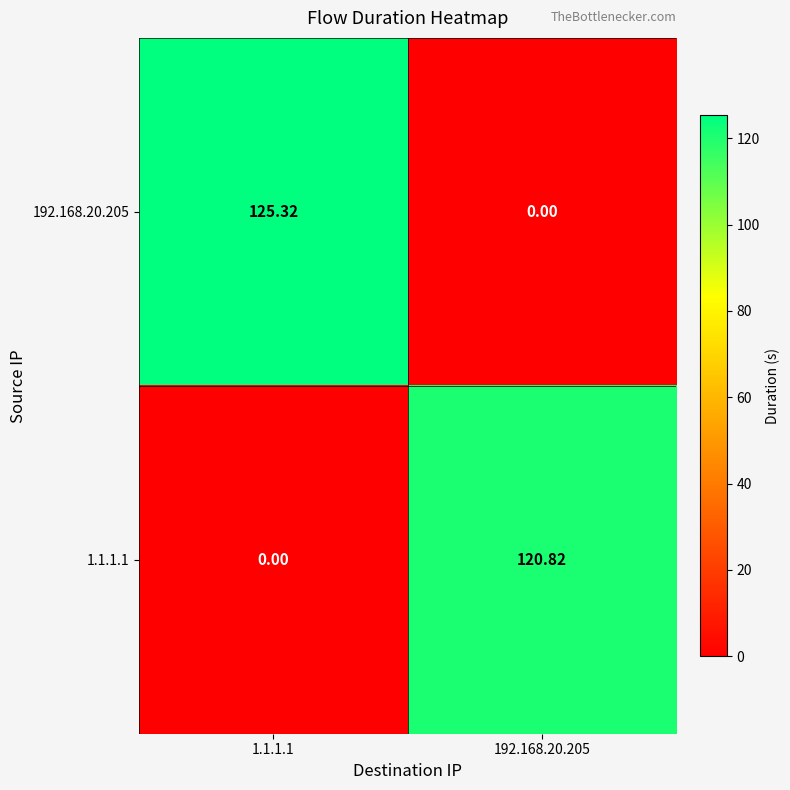

How many values in the 192.168.20.205 series exceed 125?

1